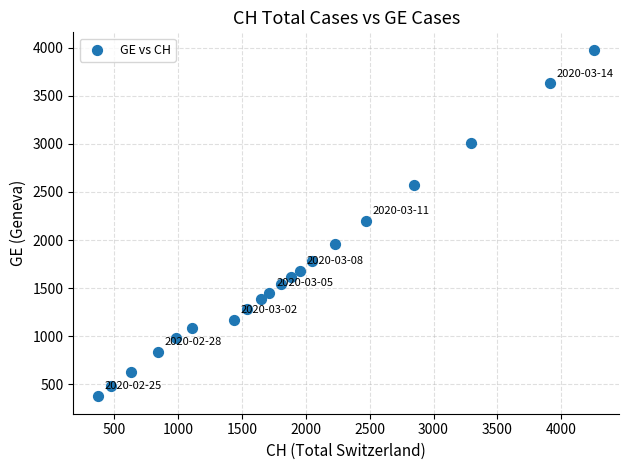

What is the range of Y values (max minus min)?

3603